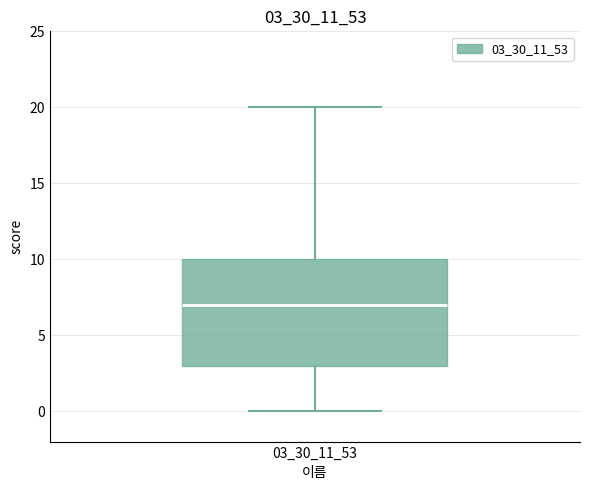

Transcribe this box plot: give where the median line is, the range the box spans, and where the two whiskers end, as read against the y-axis. The values are not printed on the chart, so give them approximately, as read against the axis.

median 7, box 3 to 10, whiskers 0 to 20